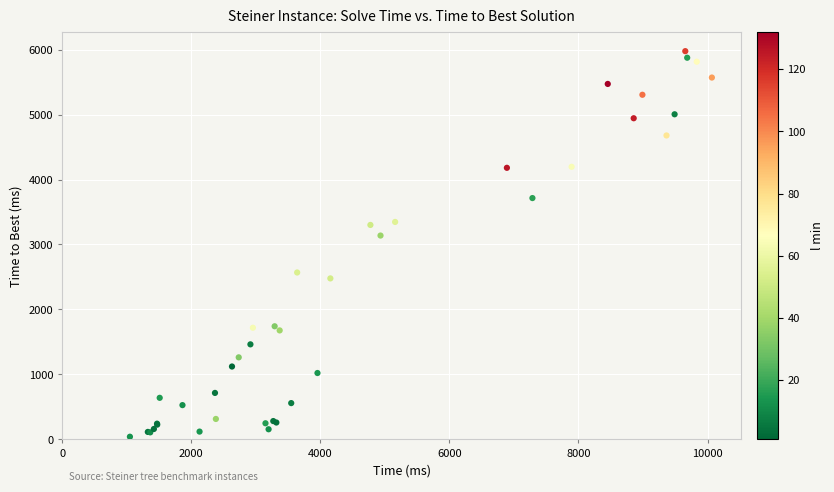

What Y value in the scatter plot is closest to 3008?

3137.6